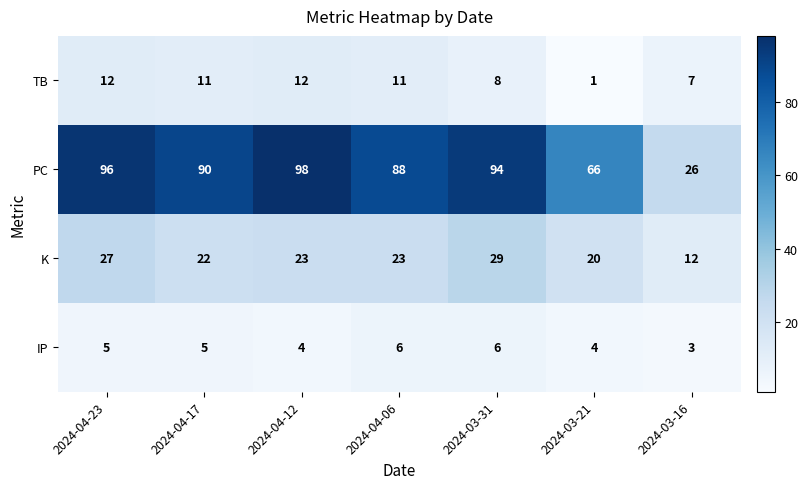

At 2024-04-06, list the series in order from largest to smallest.

PC, K, TB, IP